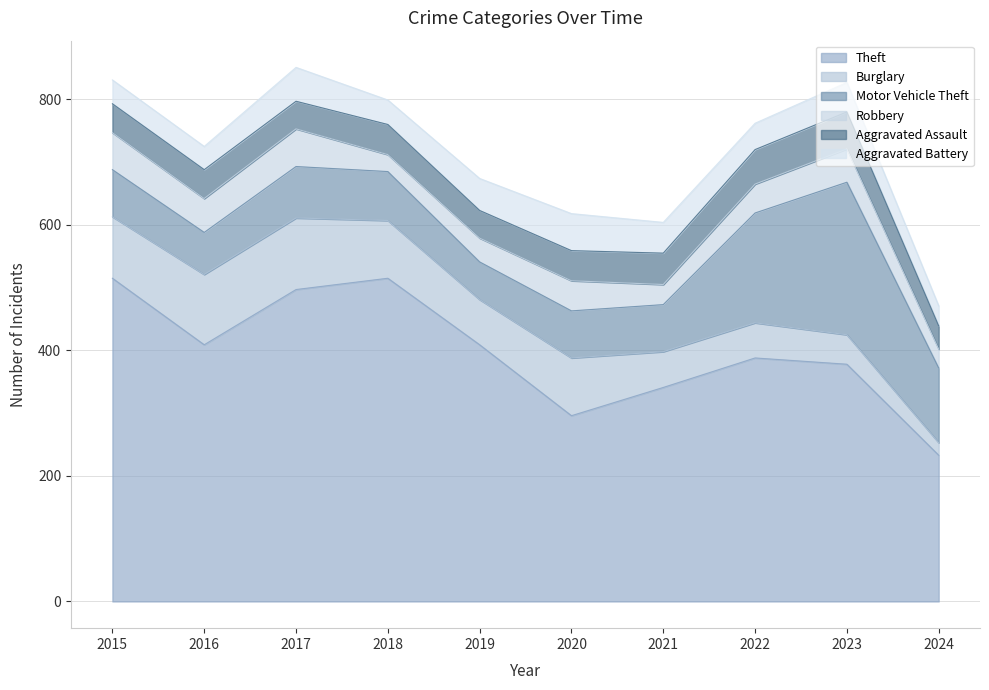

At which label does Motor Vehicle Theft first exceed 78?

2017